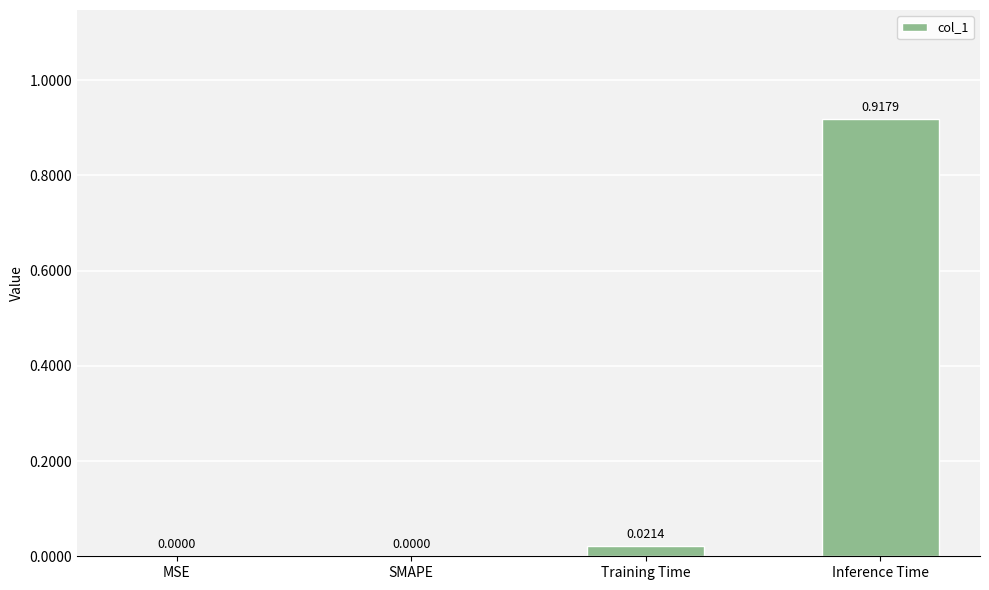

Between Training Time and MSE, which is larger?

Training Time